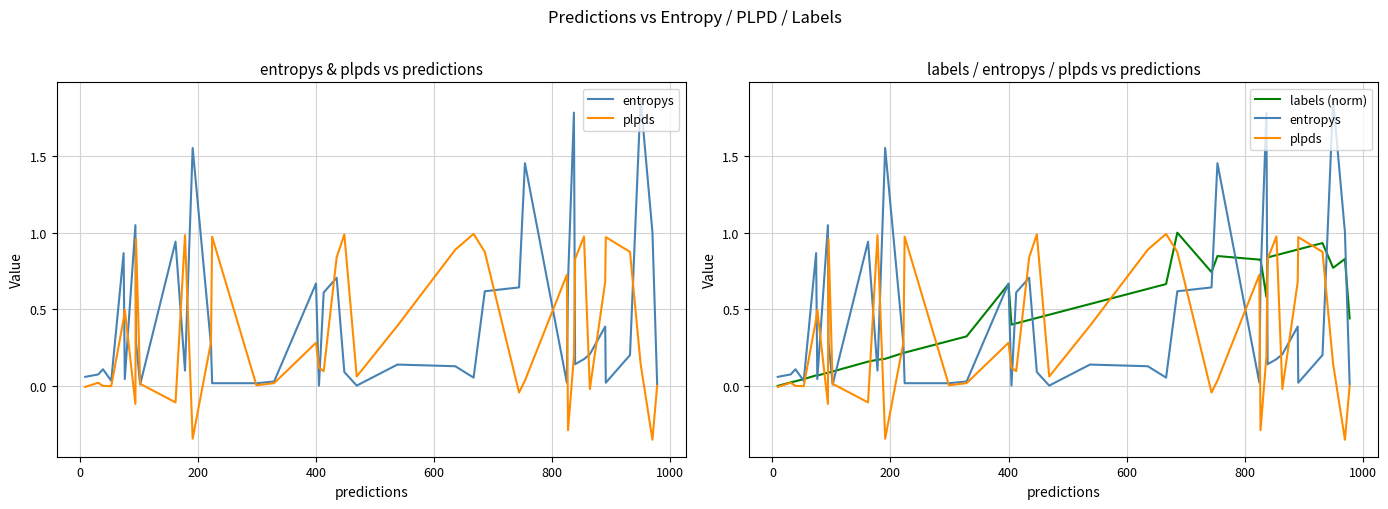

Reading left to right, what are all the values shown in this chart?

entropys: 0.1	0.1	0.1	0.0	0.9	0.0	1.0	0.3	0.0	0.9	0.1	1.6	0.3	0.0	0.0	0.0	0.7	0.0	0.6	0.7	0.1	0.0	0.1	0.1	0.1	0.6	0.6	1.5	0.0	0.7	1.8	0.1	0.2	0.2	0.4	0.0	0.2	1.9	1.0	0.0
plpds: -0.0	0.0	-0.0	-0.0	0.4	0.5	-0.1	1.0	0.0	-0.1	1.0	-0.3	0.3	1.0	0.0	0.0	0.3	0.1	0.1	0.8	1.0	0.1	0.4	0.9	1.0	0.9	-0.0	0.0	0.7	-0.3	0.2	0.8	1.0	-0.0	0.7	1.0	0.9	0.1	-0.4	0.0
labels (norm): 0.0	0.0	0.0	0.0	0.1	0.1	0.1	0.1	0.1	0.2	0.2	0.2	0.2	0.2	0.3	0.3	0.7	0.4	0.4	0.4	0.4	0.5	0.5	0.6	0.7	1.0	0.7	0.8	0.8	0.8	0.6	0.8	0.9	0.9	0.9	0.9	0.9	0.8	0.8	0.4